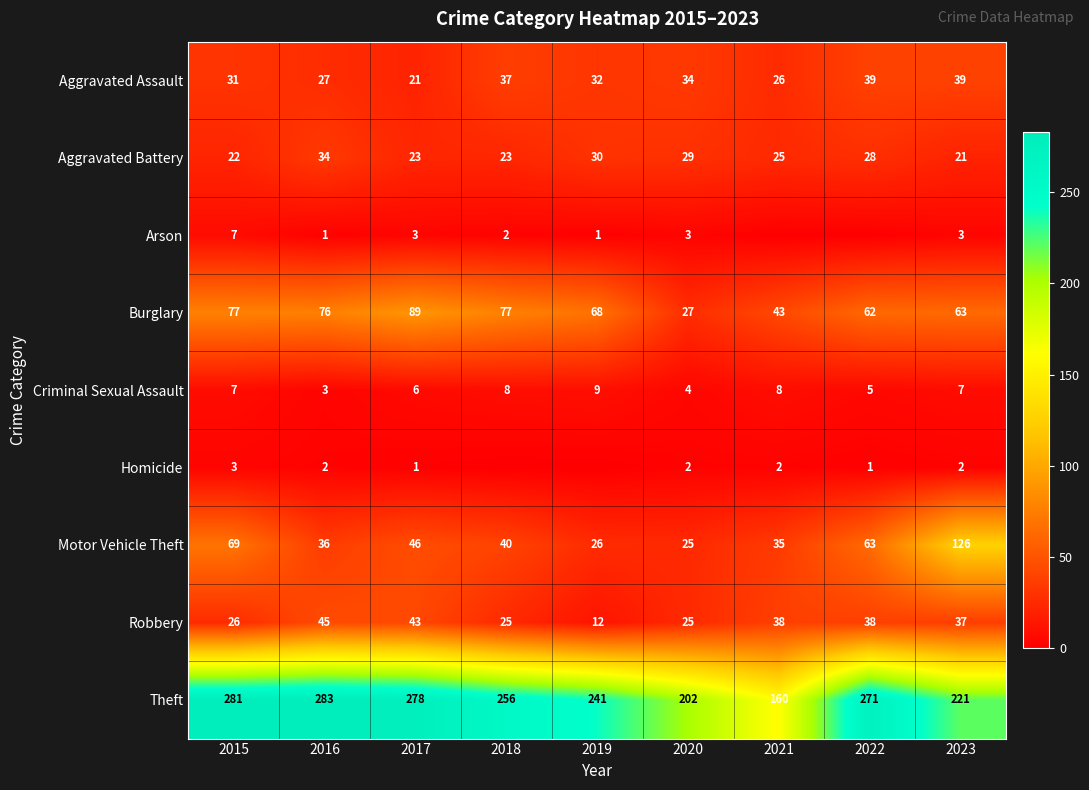

Between 2019 and 2016, which is larger?

2019